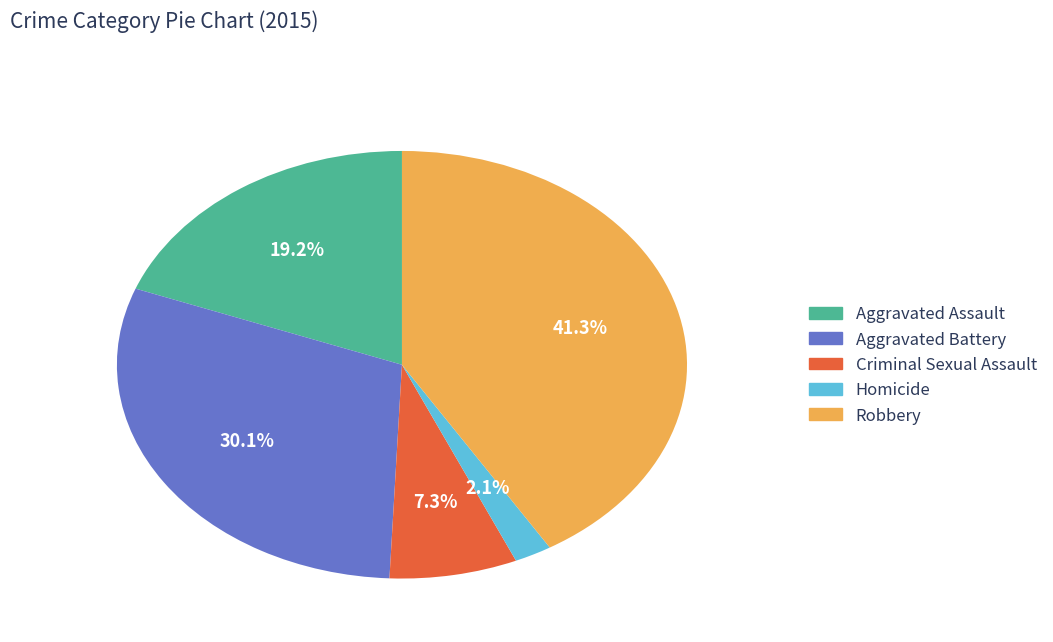

Count the number of slices in the pie.

5